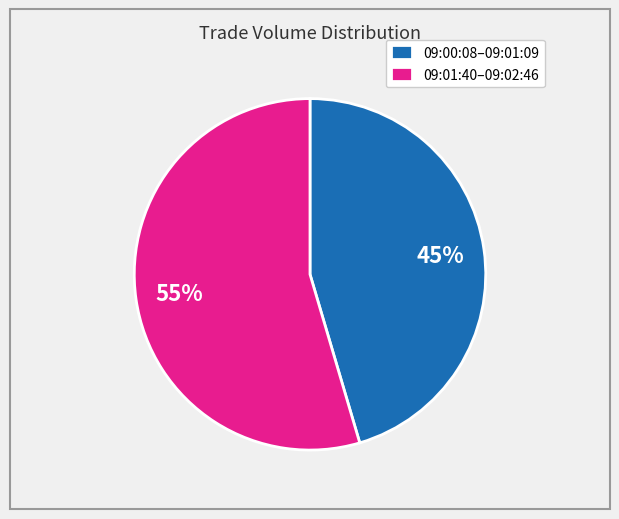

Which has a higher value, 09:01:40–09:02:46 or 09:00:08–09:01:09?

09:01:40–09:02:46